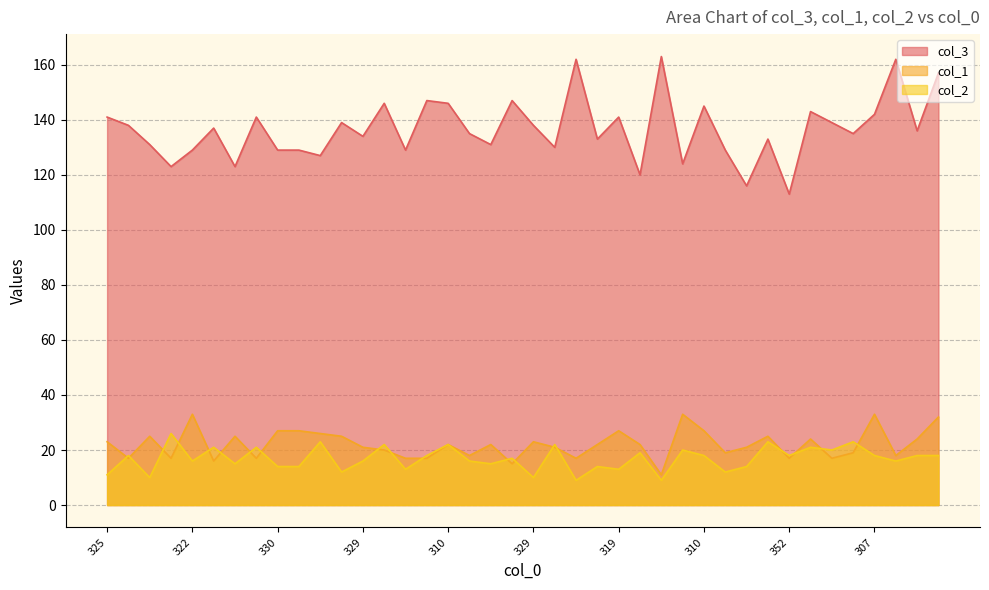

Is it true that col_3 equals 139 at 324?

True